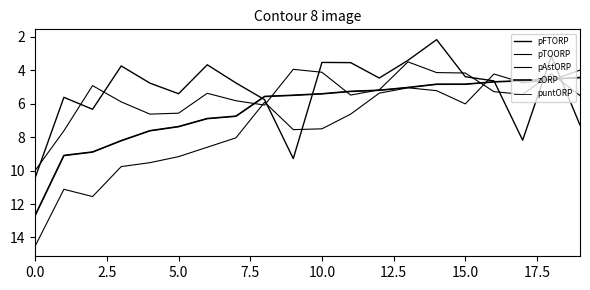

Does the chart display data point markers on the line(s)?

No